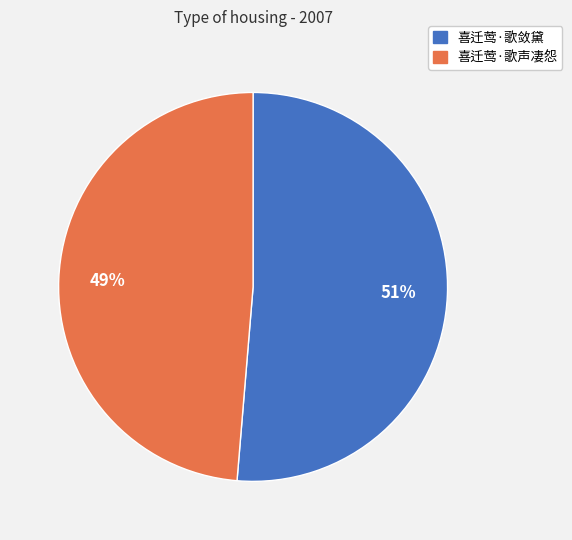

Rank the categories by value from highest to lowest.

喜迁莺·歌敛黛, 喜迁莺·歌声凄怨